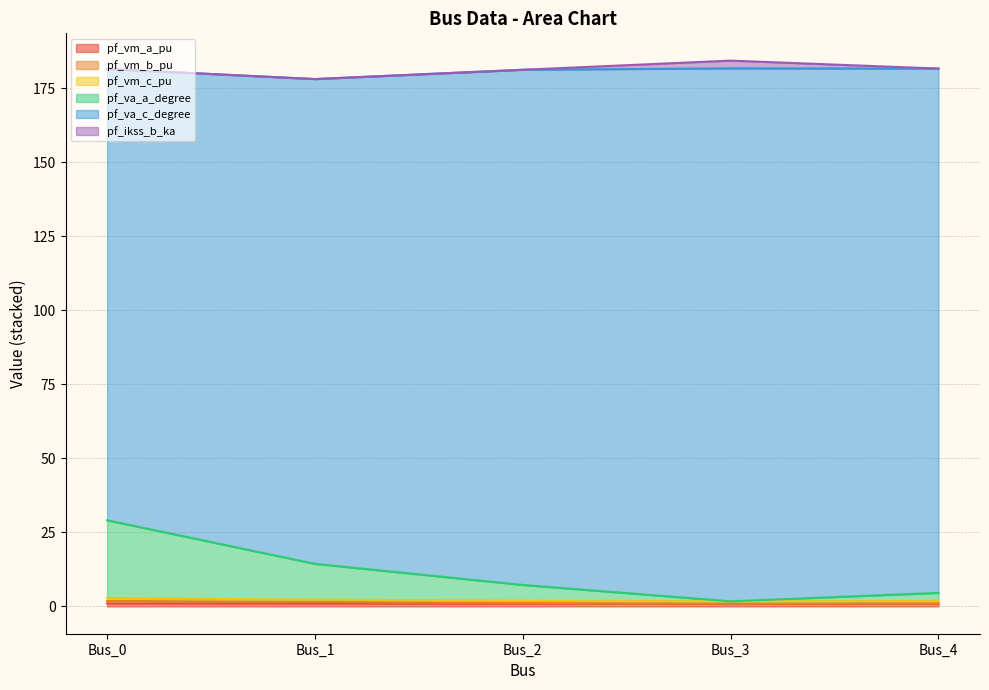

How many lines are shown in the chart?

6